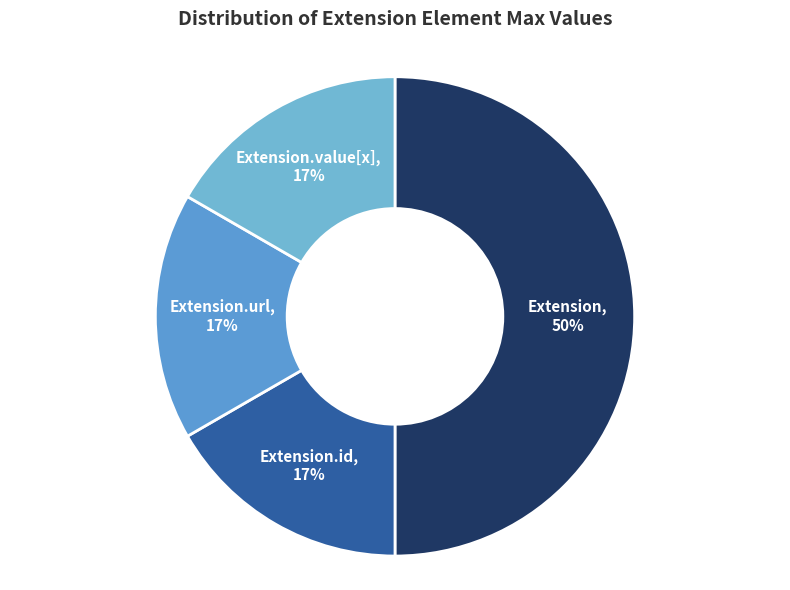

Which slice is the largest?

Extension